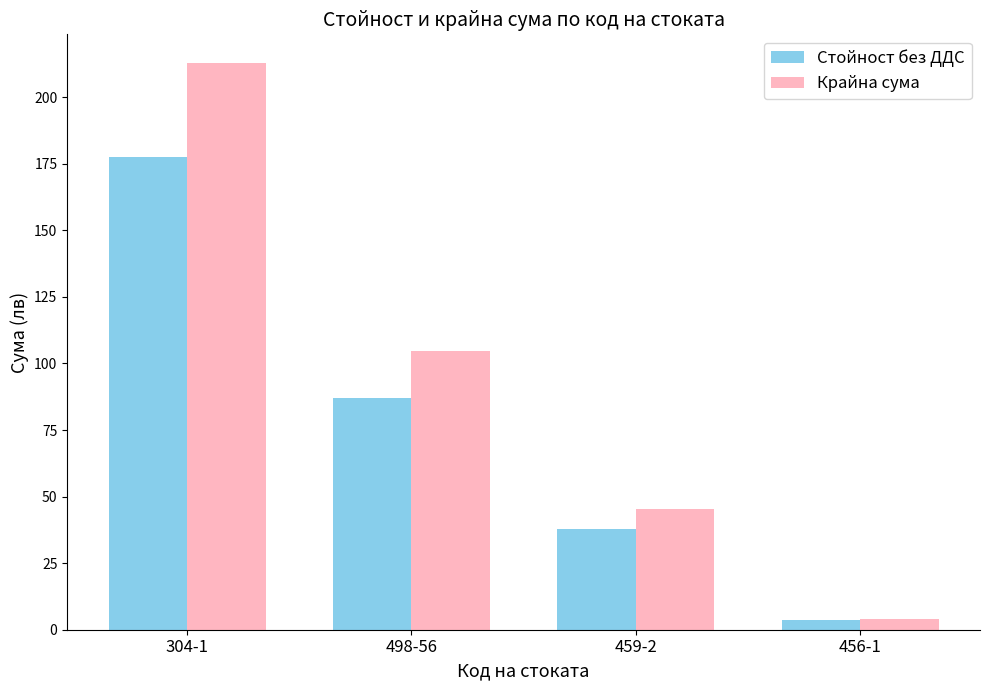

What is the difference between the maximum and minimum values in the Крайна сума series?

208.7